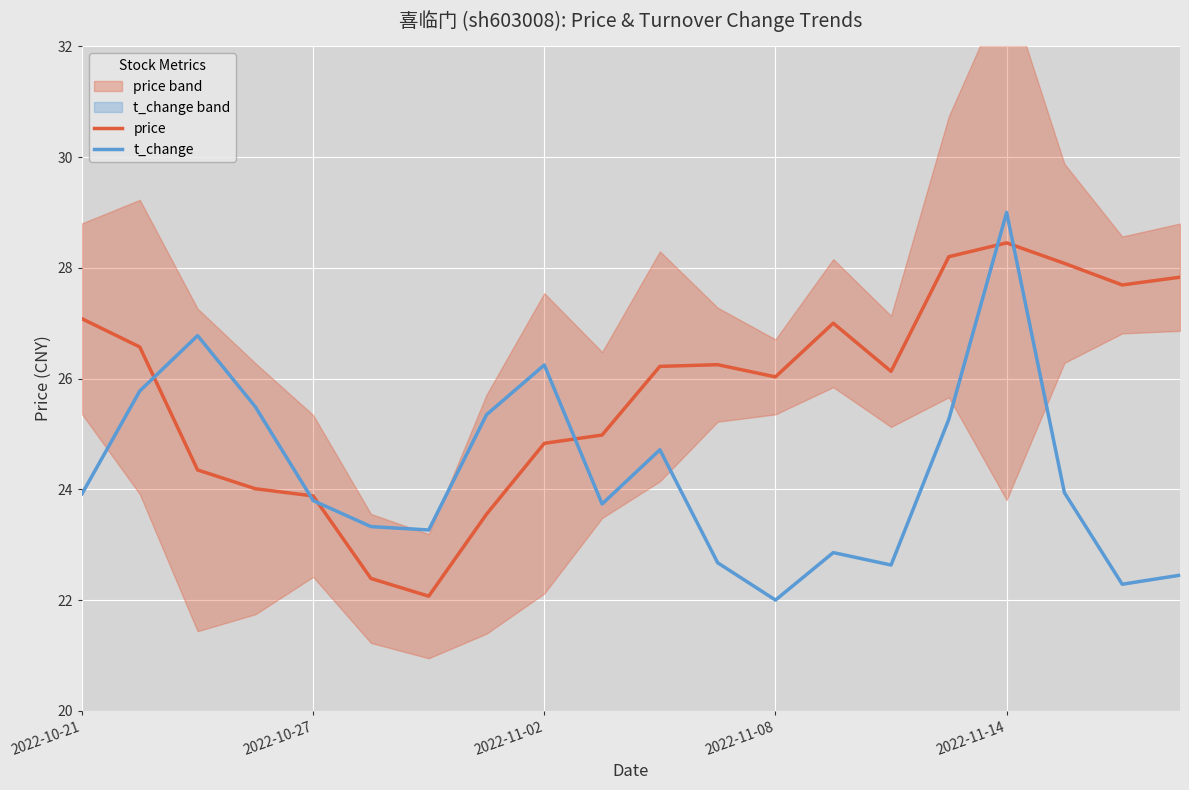

How many values in the price series are below 26?

8